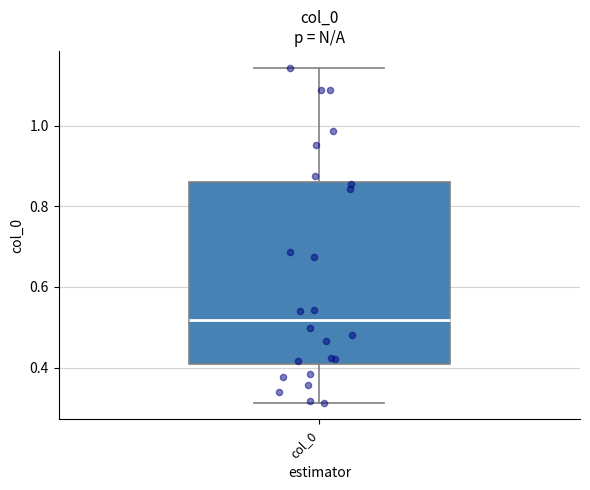

Where does the median line of the box for col_0 sit on the y-axis? The values are not printed on the chart, so give them approximately, as read against the axis.

0.52